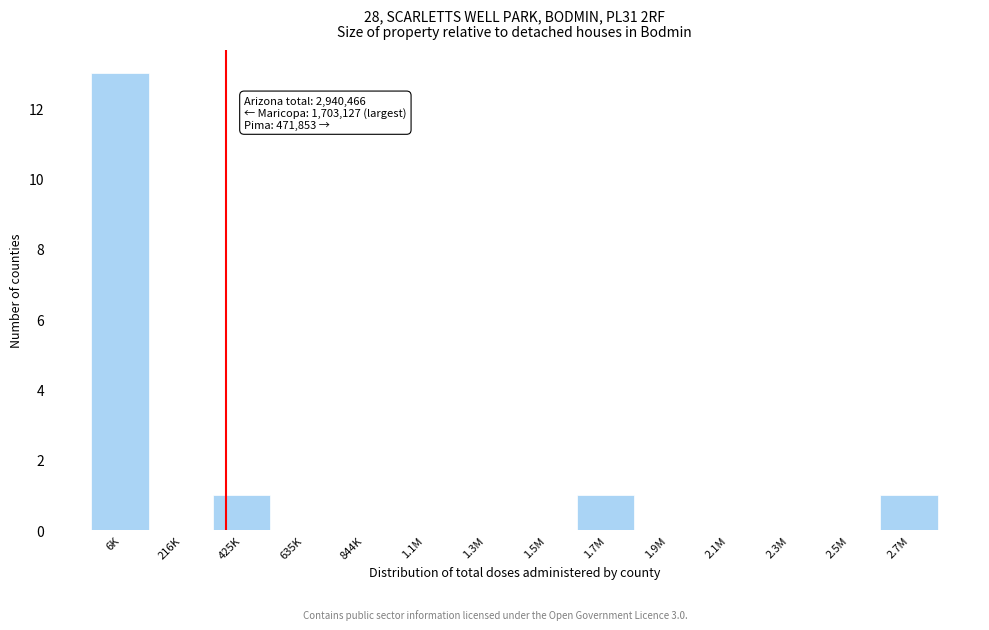

Reading left to right, what are all the values shown in this chart?

6K=13	216K=0	425K=1	635K=0	844K=0	1.1M=0	1.3M=0	1.5M=0	1.7M=1	1.9M=0	2.1M=0	2.3M=0	2.5M=0	2.7M=1